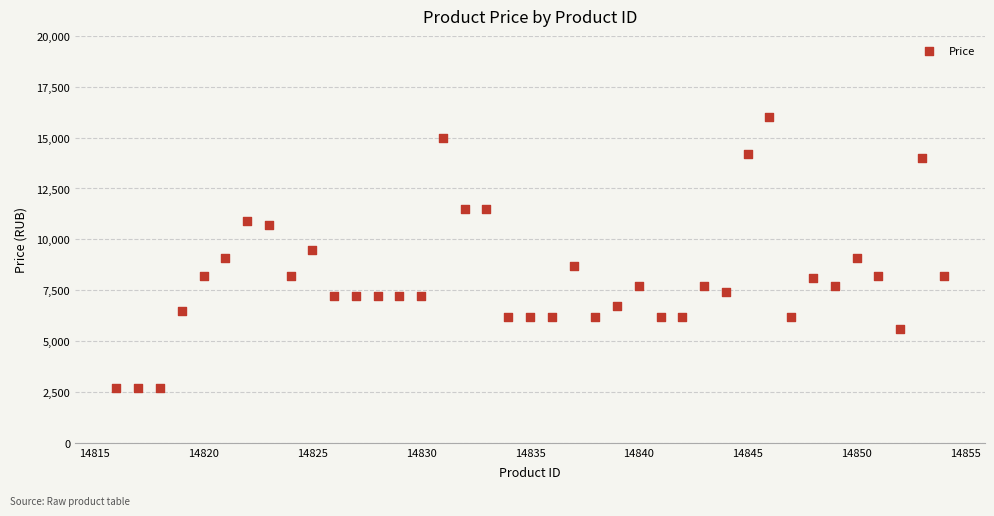

What is the range of X values (max minus min)?

38